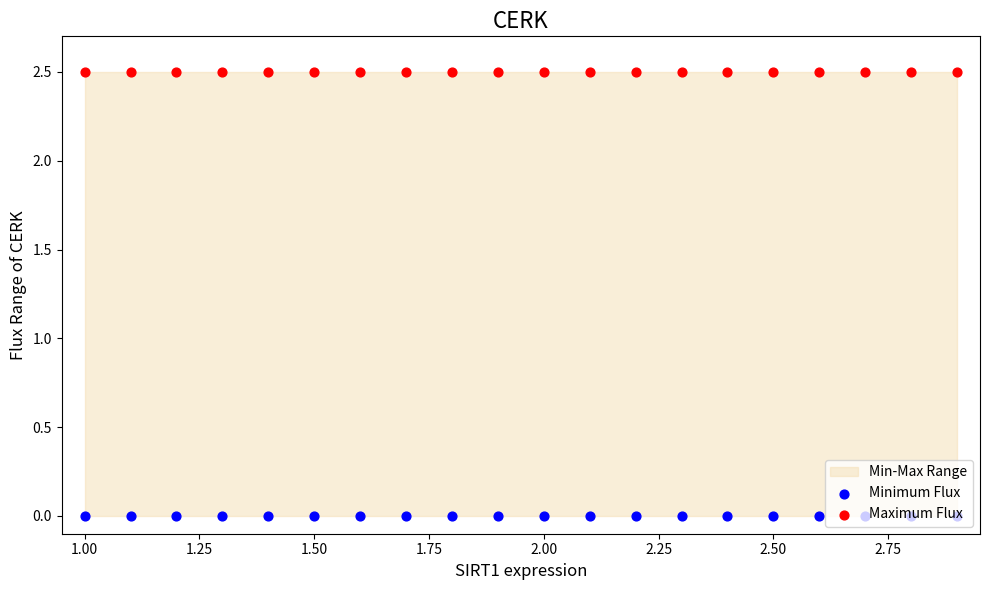

Which series contains the highest Y value?

Maximum Flux